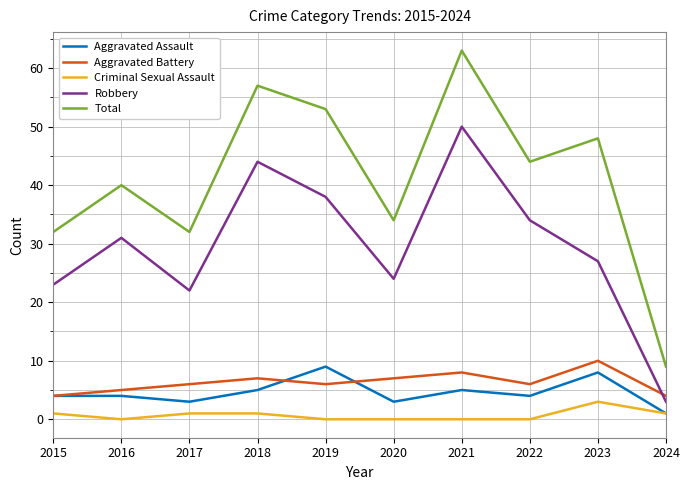

True or false: Aggravated Battery has a value of 8 at 2015.

False